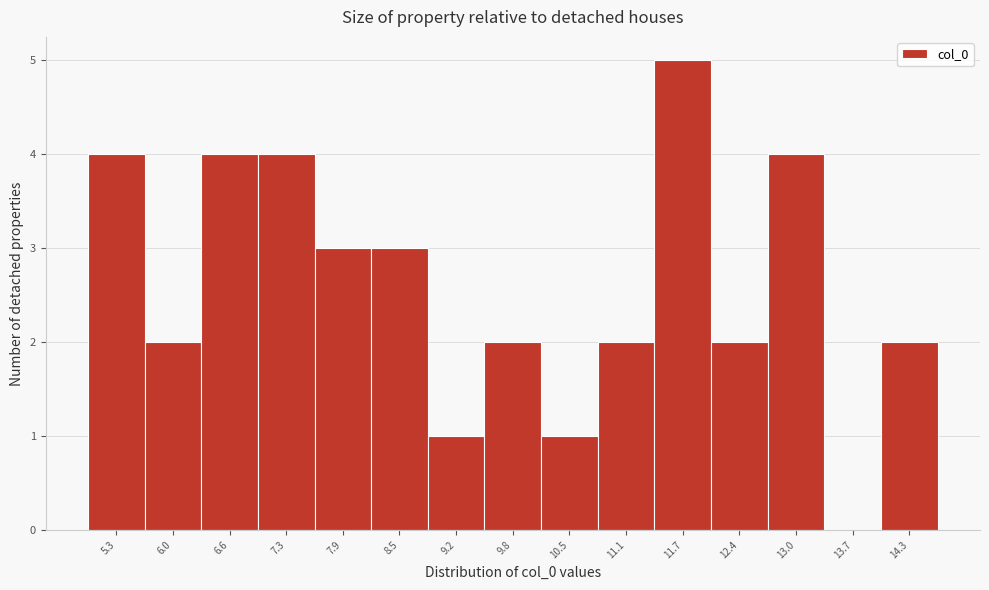

Reading left to right, transcribe this chart: for each bar, give the range it covers on the x-axis and its height. Neither the bar edges nor the heights are printed on the chart, so give them approximately, as read against the axes.

5.0 to 5.7: 4
5.7 to 6.3: 2
6.3 to 6.9: 4
6.9 to 7.6: 4
7.6 to 8.2: 3
8.2 to 8.9: 3
8.9 to 9.5: 1
9.5 to 10.1: 2
10.1 to 10.8: 1
10.8 to 11.4: 2
11.4 to 12.1: 5
12.1 to 12.7: 2
12.7 to 13.4: 4
13.4 to 14.0: 0
14.0 to 14.6: 2